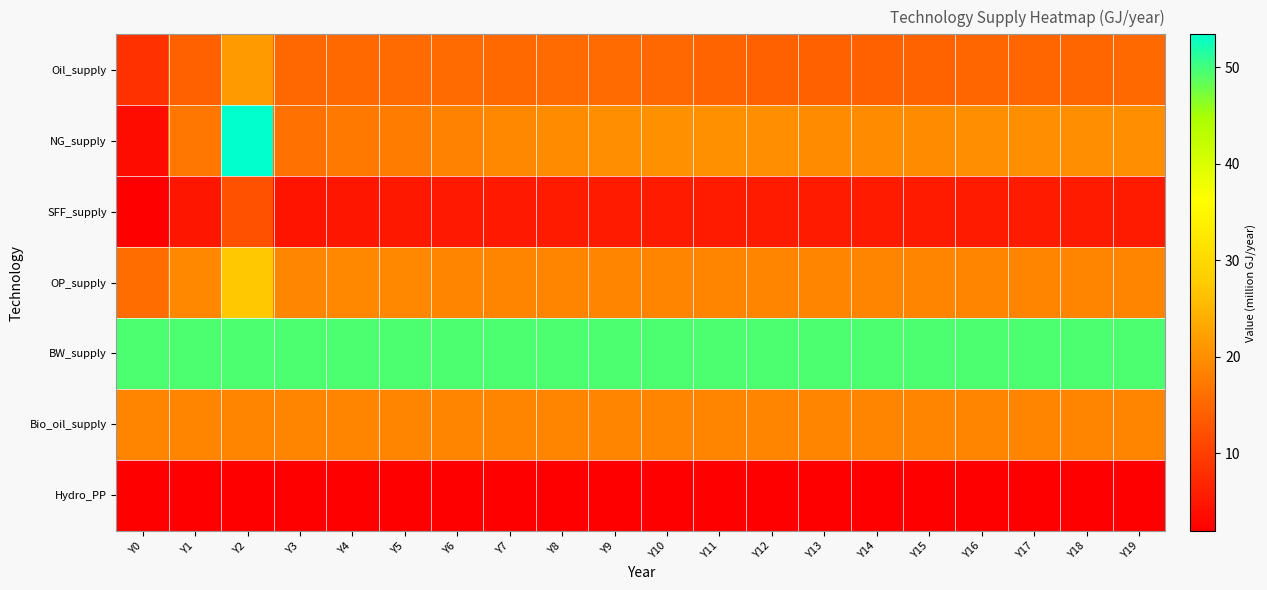

Which has a higher value, Y19 or Y17?

Y19